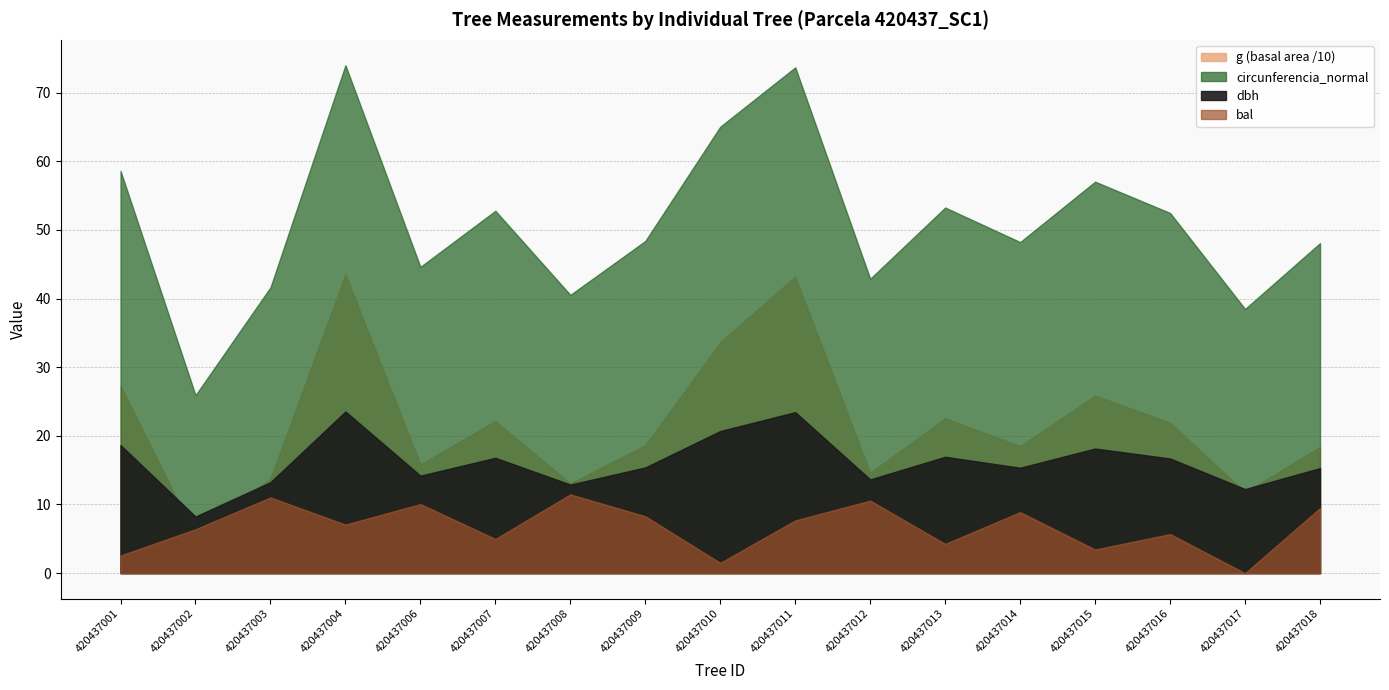

Where is circunferencia_normal nearest to the value 49?

420437009